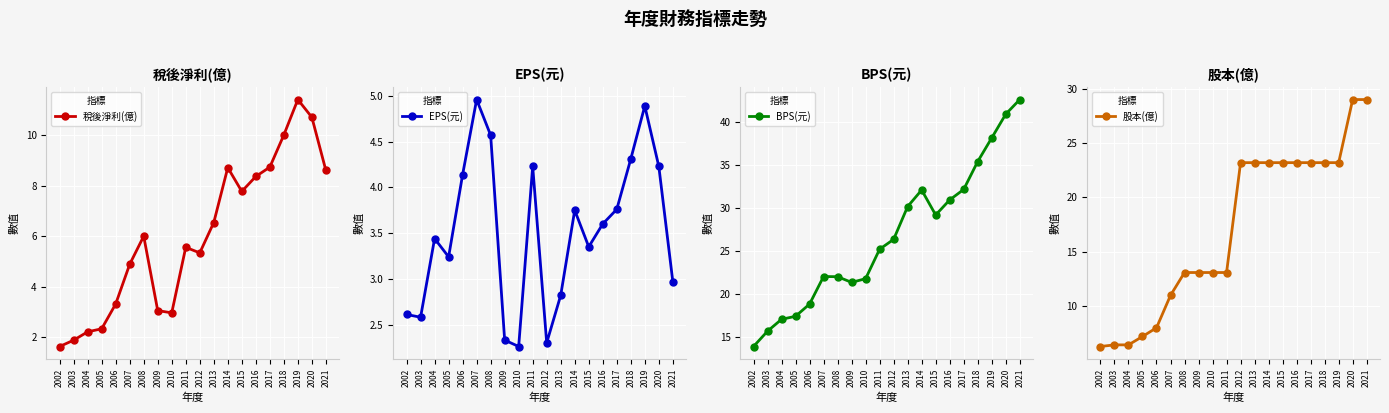

How many lines are shown in the chart?

4